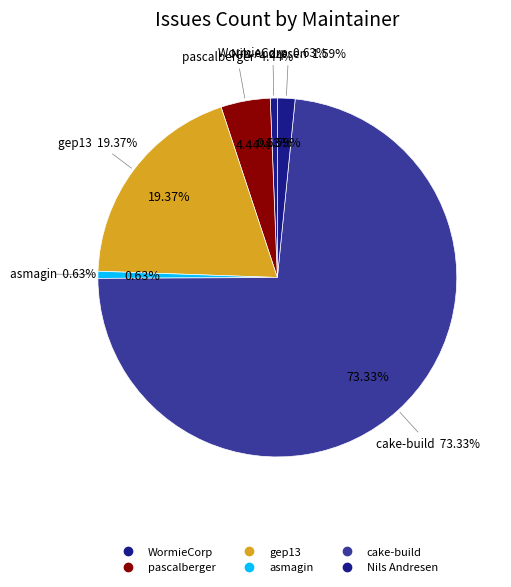

To the nearest percent, what is the difference between the largest and smallest slice percentages?

73%